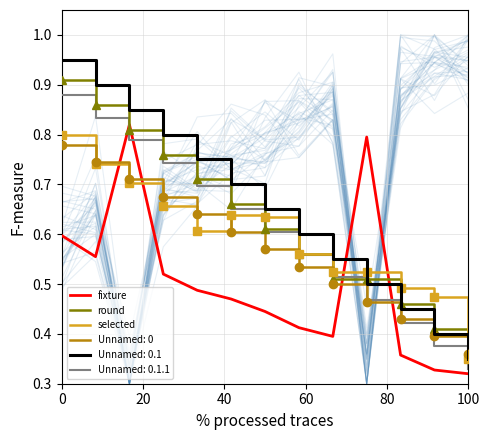

Where is Unnamed: 0.1.1 nearest to the value 0?

100